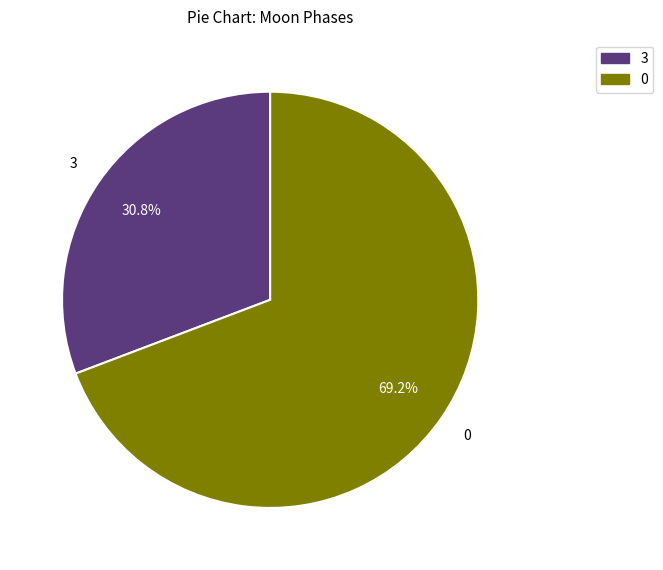

Is there any slice that represents more than half of the pie?

Yes